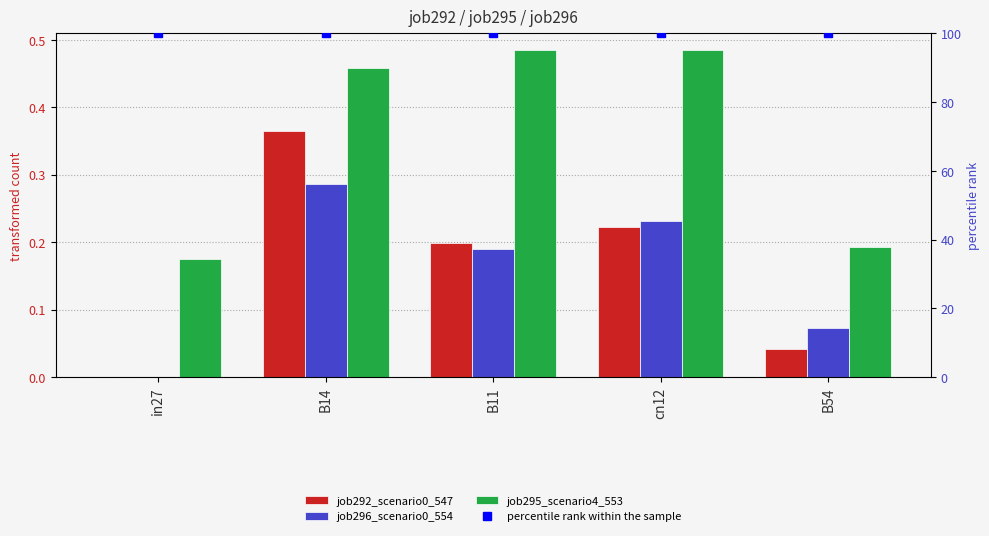

At how many categories does at least one series exceed 58?

5